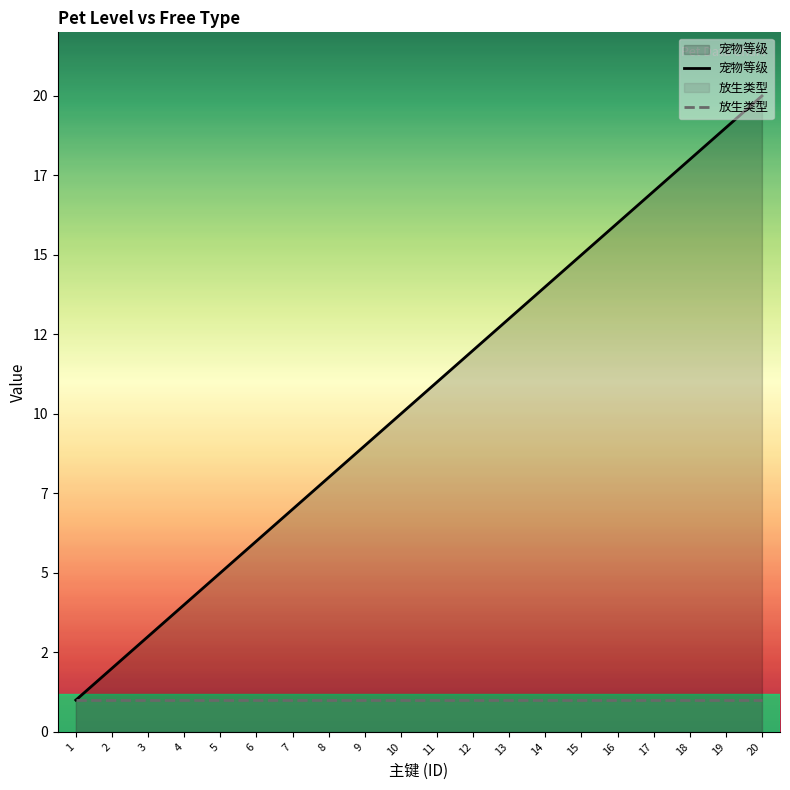

What is the value of the 宠物等级 point at the 16th from the left?

16